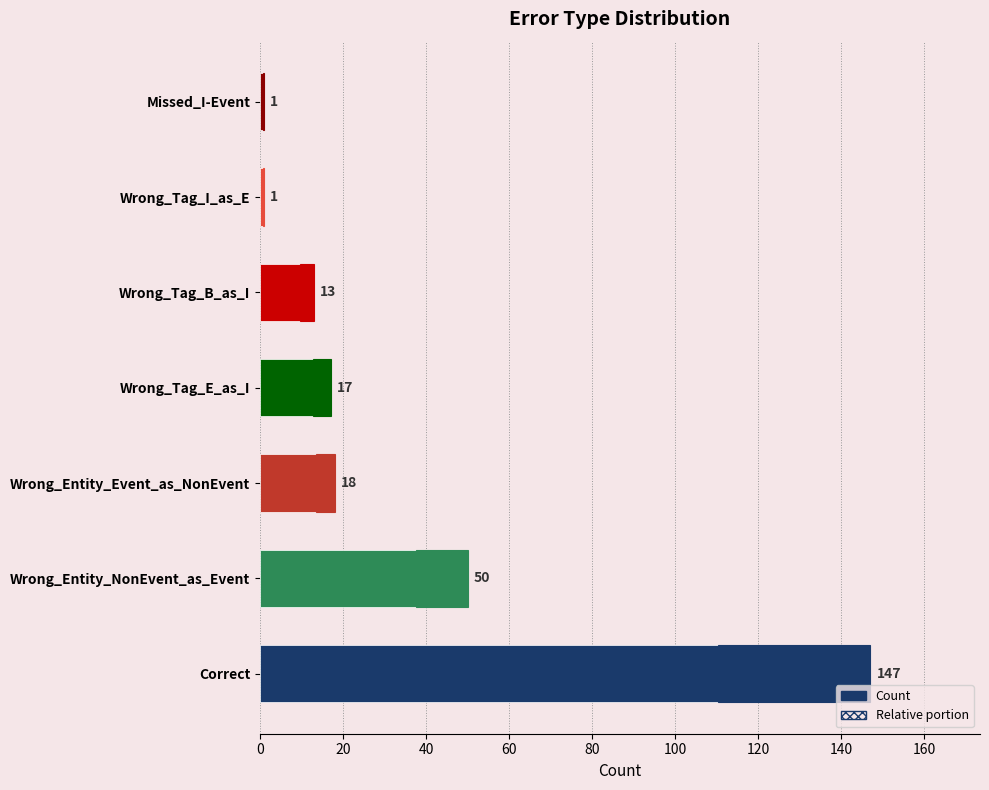

What is the ratio of the value at Wrong_Entity_NonEvent_as_Event to the value at Wrong_Tag_B_as_I?

3.8